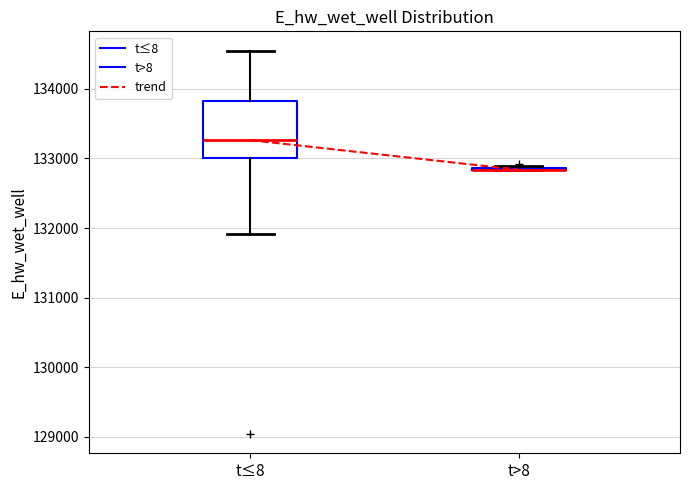

Comparing the boxes themselves (not the whiskers), which one is the tallest?

t≤8